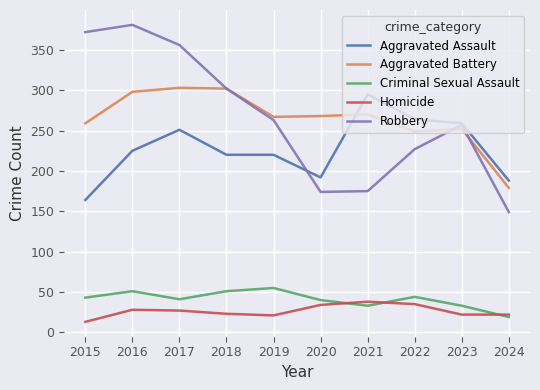

Where do Aggravated Assault and Aggravated Battery first cross each other?

2020 and 2021